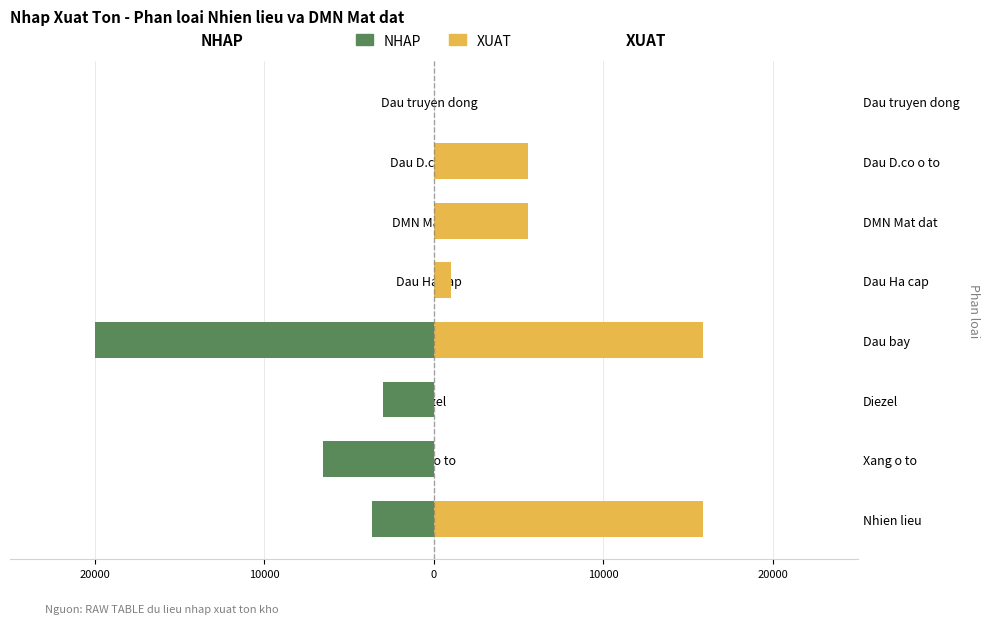

At how many categories does at least one series exceed 6645?

2